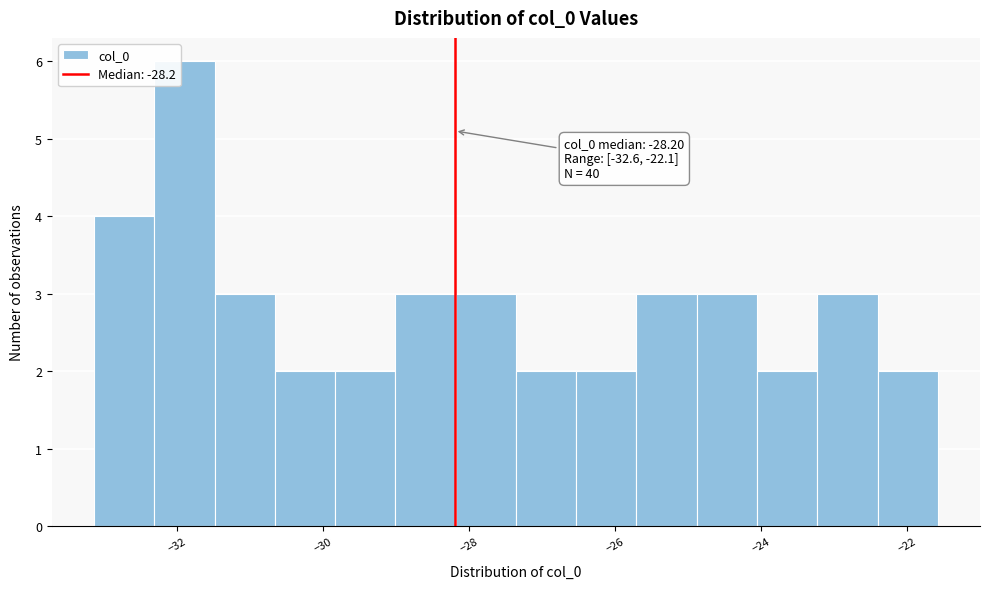

Which range on the x-axis has the tallest bar?

-32.4 to -31.4